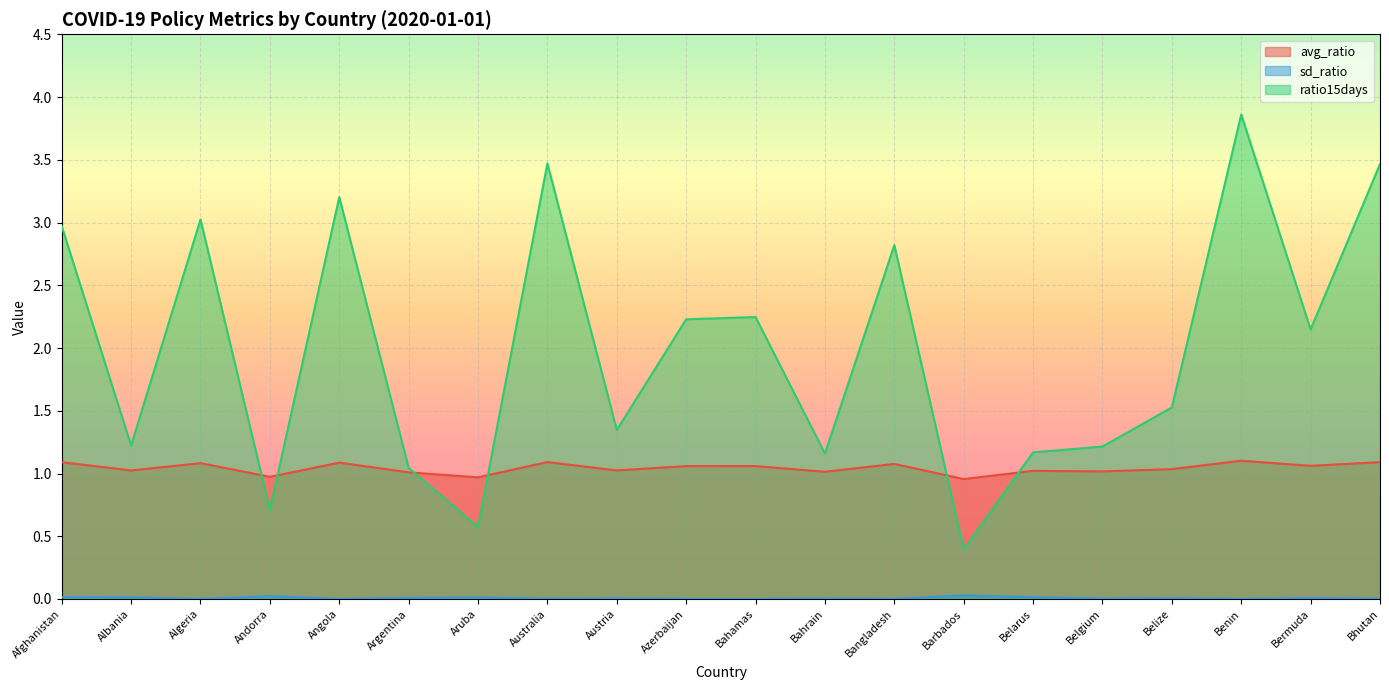

Which label corresponds to the largest value in the chart?

Benin